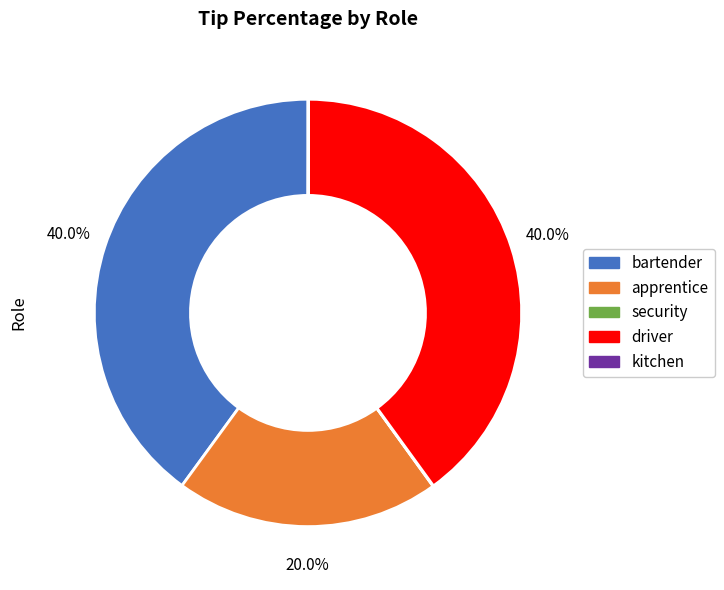

Do bartender and apprentice together represent more than half of the pie?

Yes